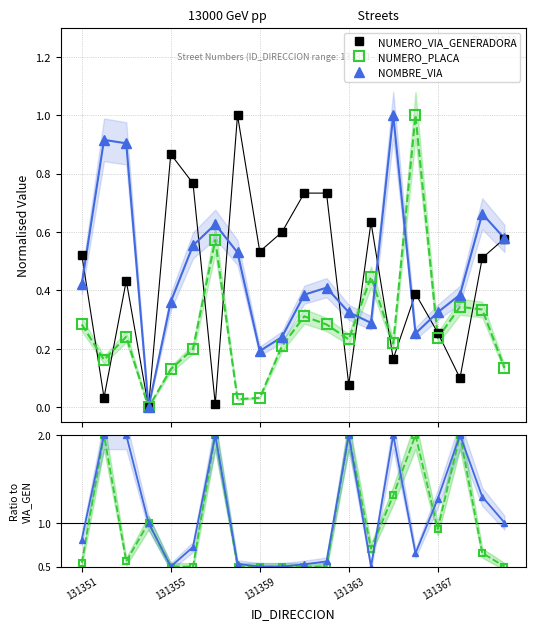

Between 7 and 12, which series saw the biggest shift?

NUMERO_PLACA